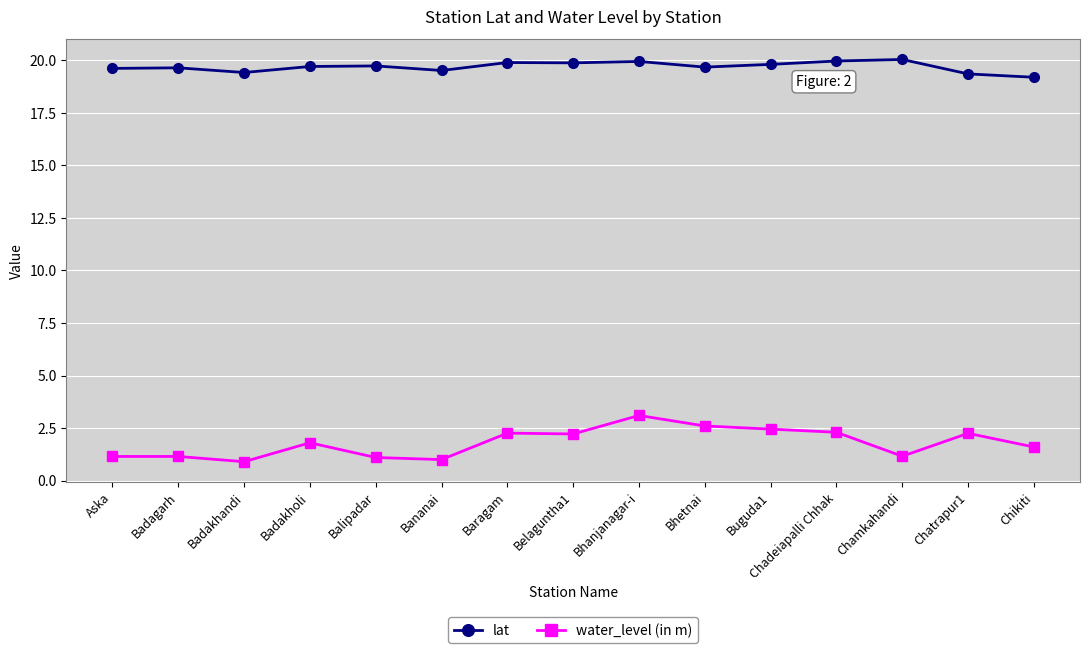

What is the sum of all water_level (in m) values?

27.0